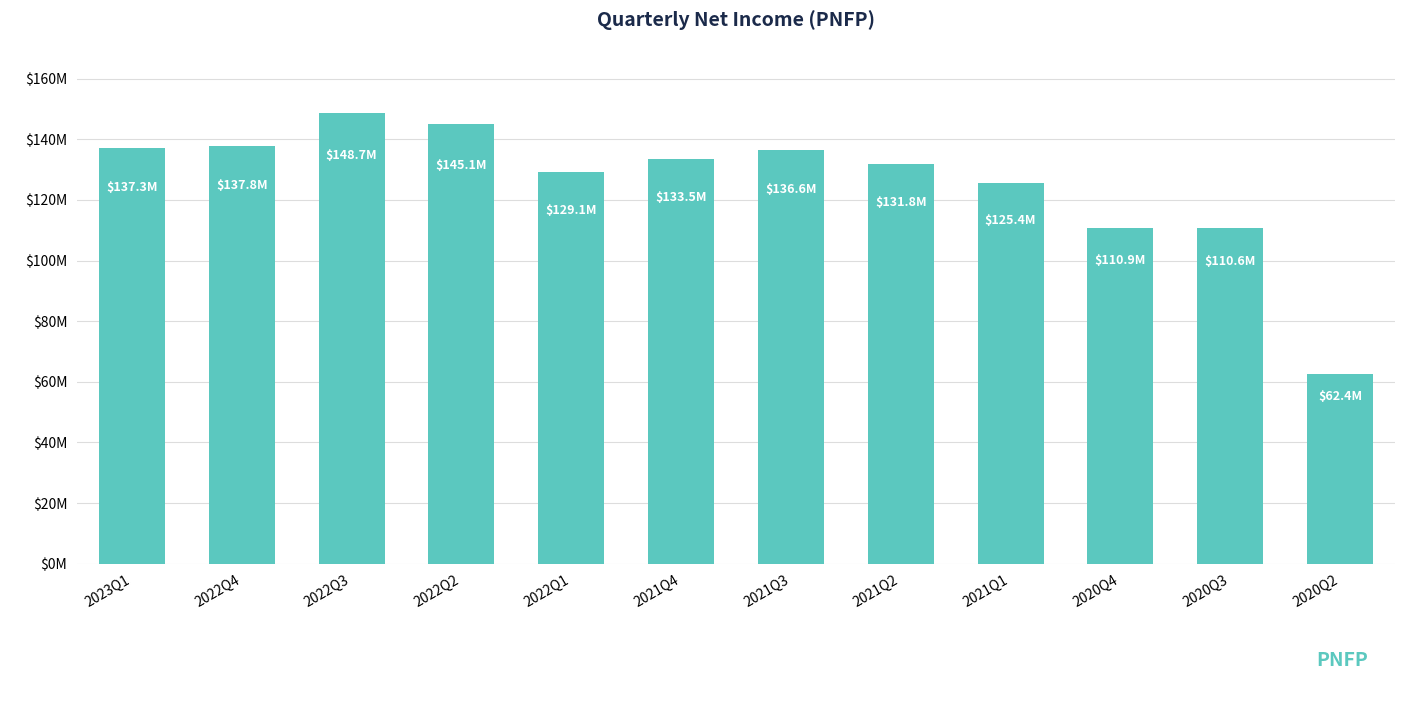

What value does the data have at 2021Q4, to the nearest 100?

133528000